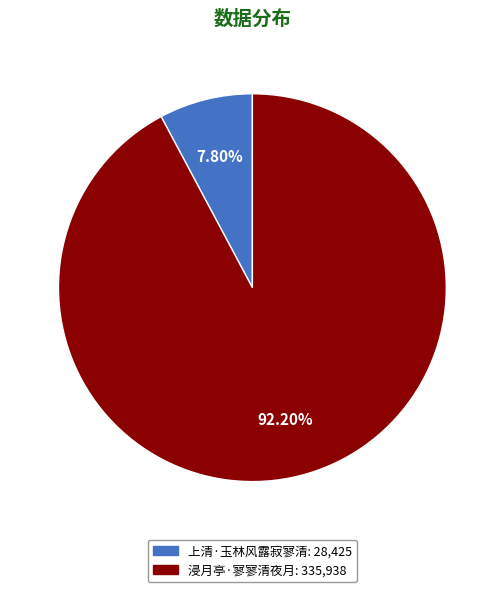

Does 上清·玉林风露寂寥清 account for over 50% of the chart?

No